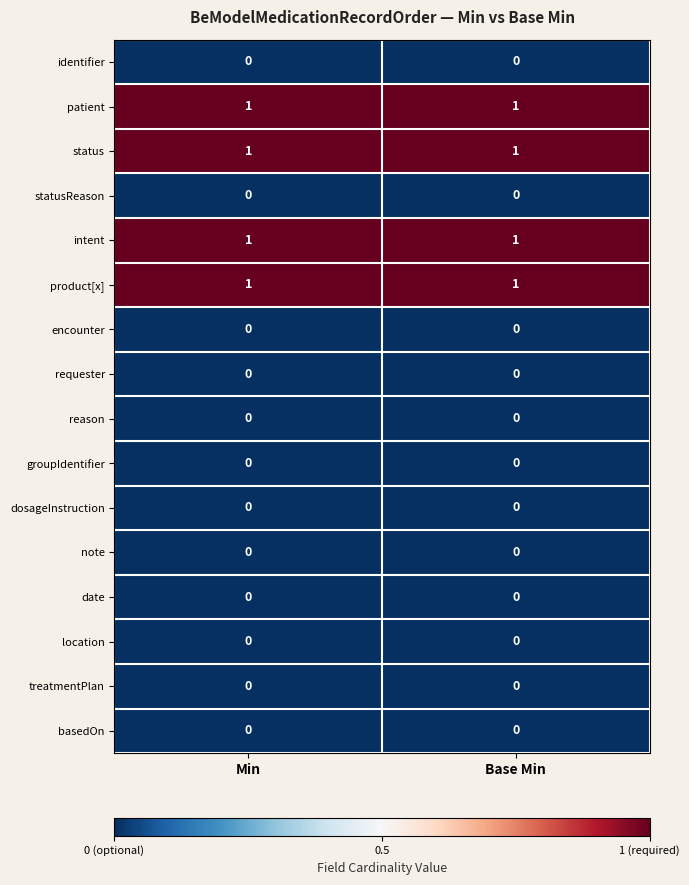

What is the total value across all series at Base Min?

4